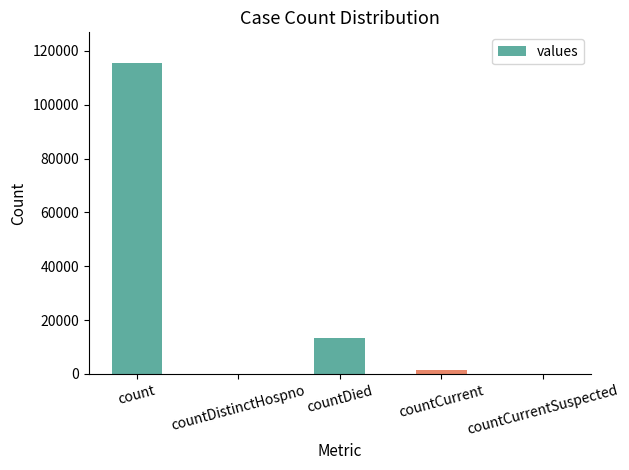

What is the greatest value displayed?

115379